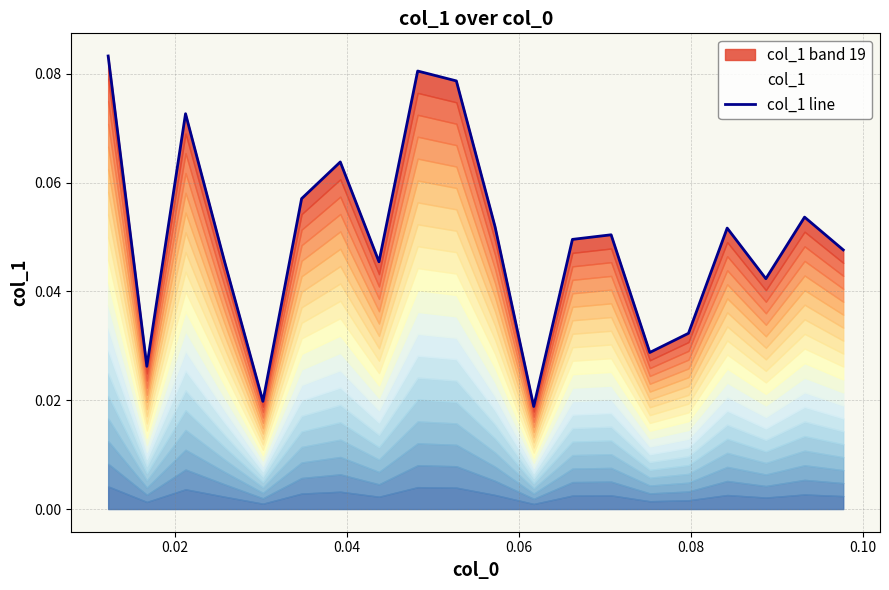

How many interior local valleys (lower than both neighbors) does the data have?

6